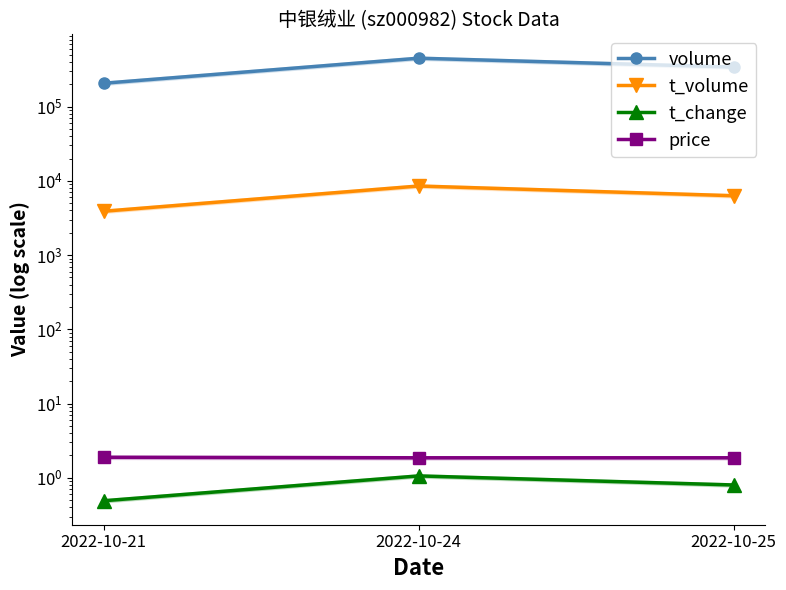

At which category is the sum across all series the highest?

2022-10-24